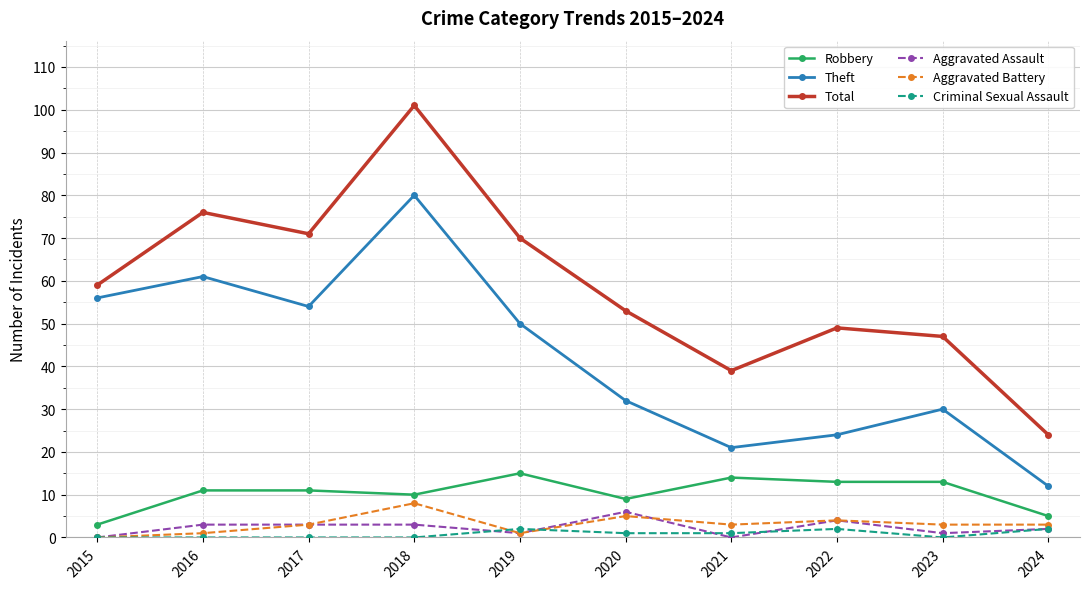

At how many categories does at least one series exceed 29?

9